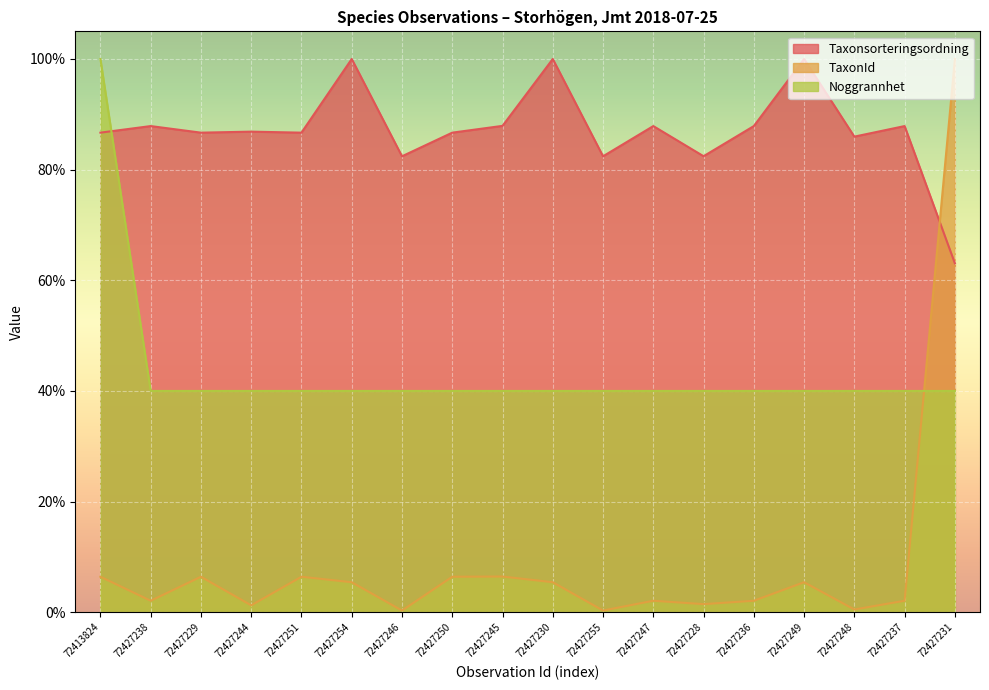

Which category has the lowest value across all series?

72427246